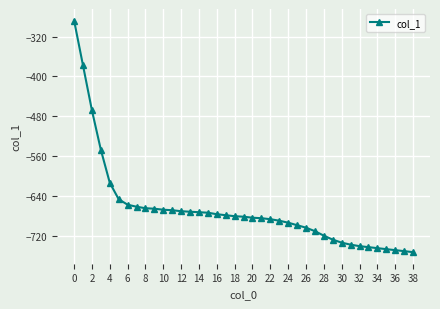

What is the smallest value displayed?

-752